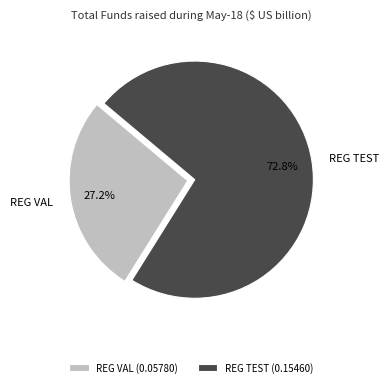

To the nearest percent, what portion does REG TEST represent?

73%